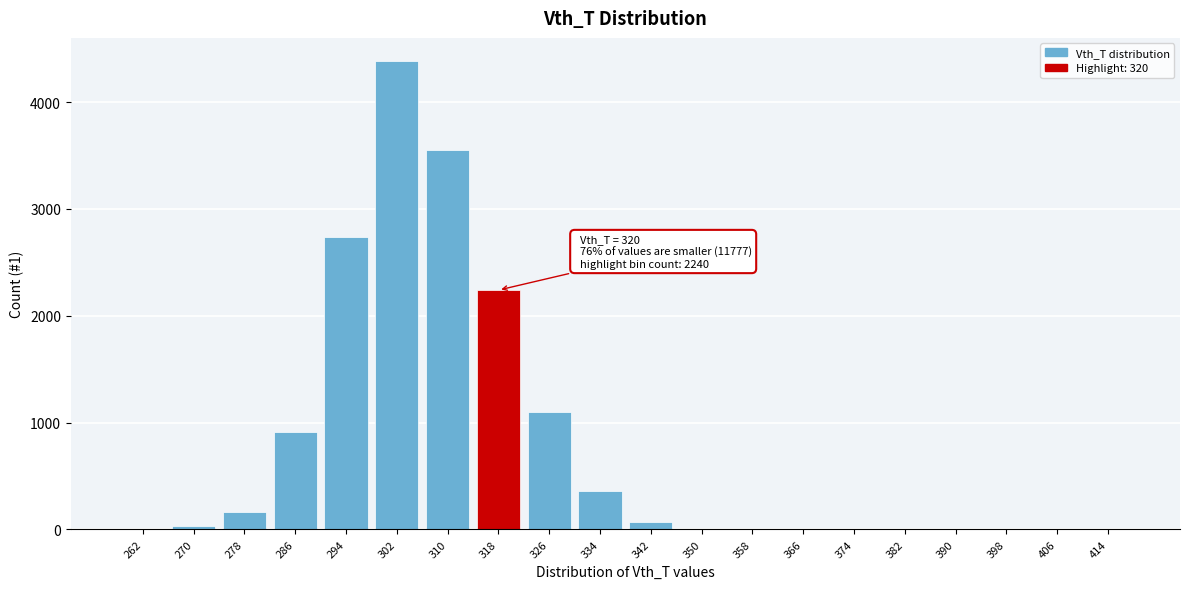

What is the change in value from 310 to 334?

-3197